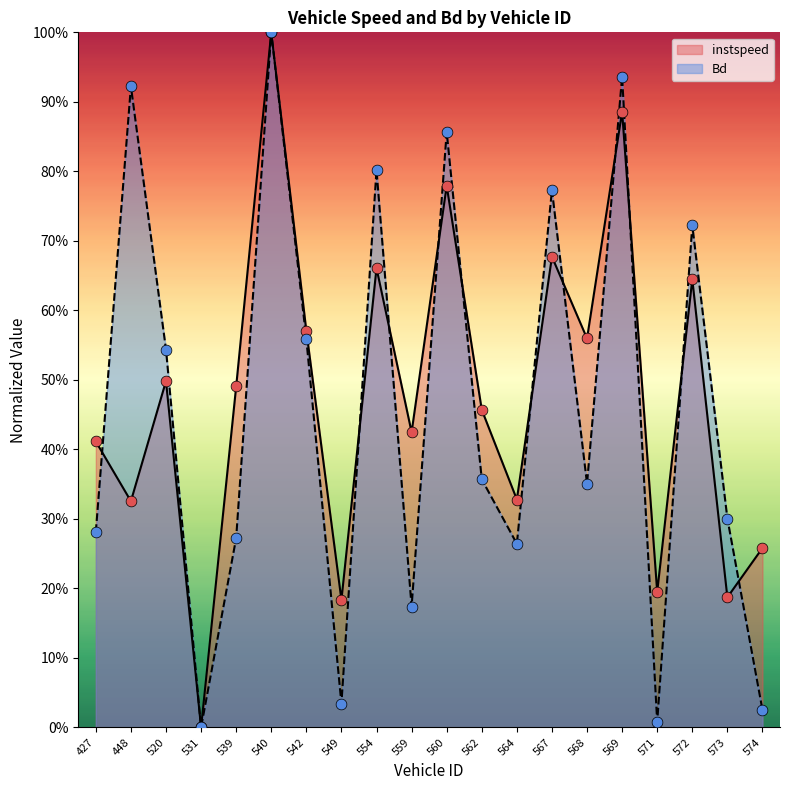

What is the total value across all series at 571?

0.2